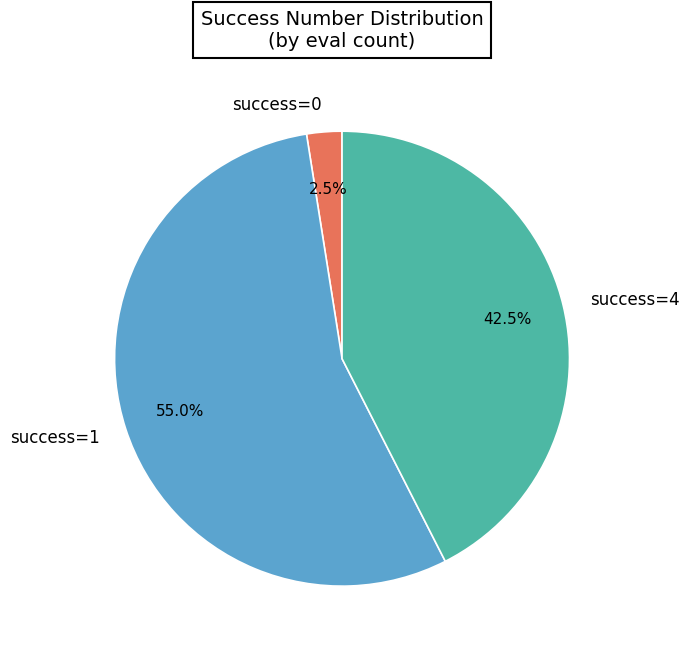

To the nearest percent, what is the average slice percentage?

33%